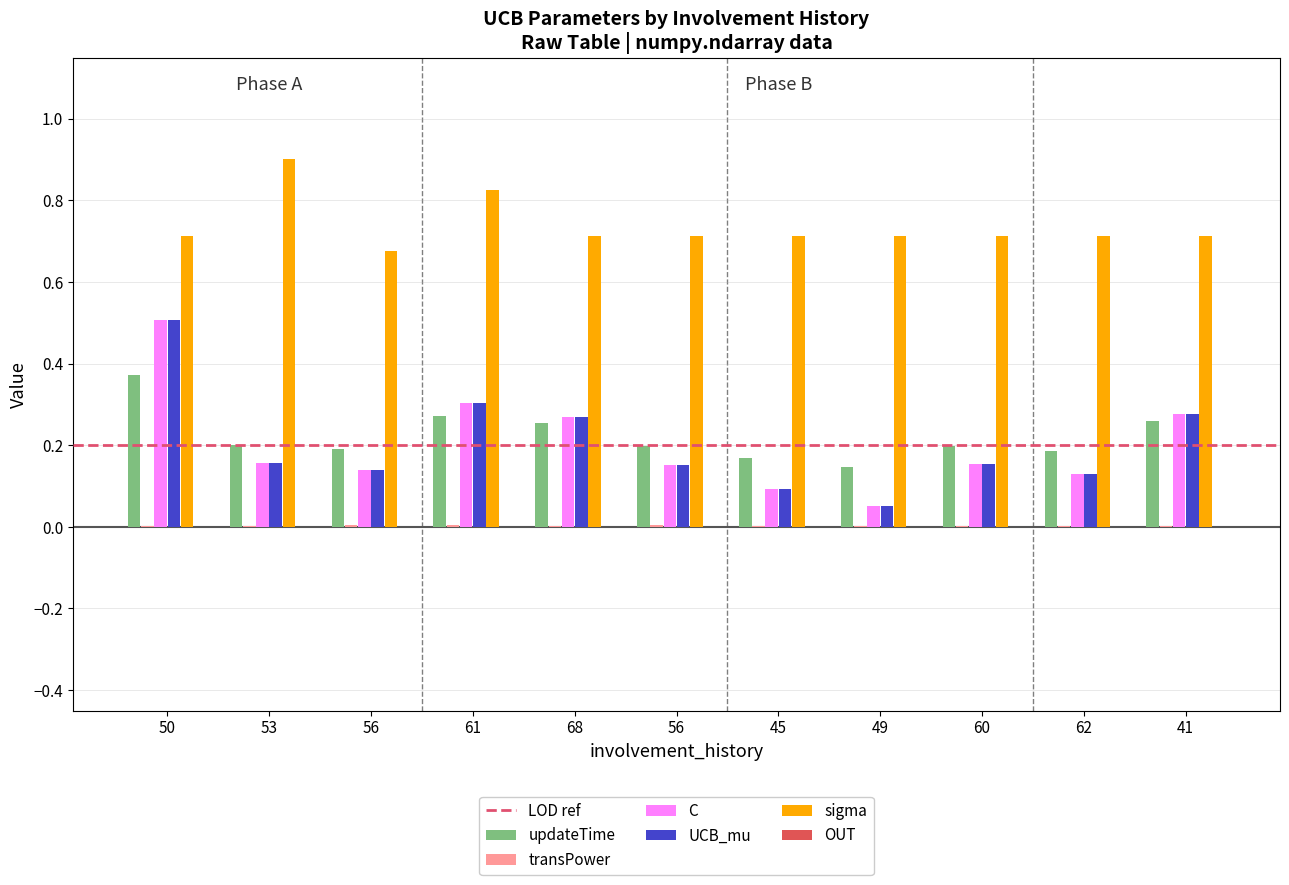

How many data points does each series have?

11